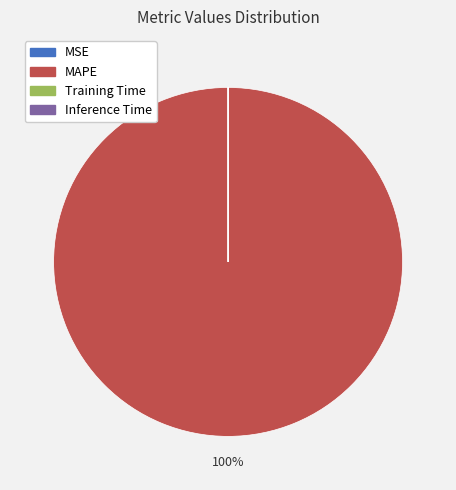

Which slice is the largest?

MAPE